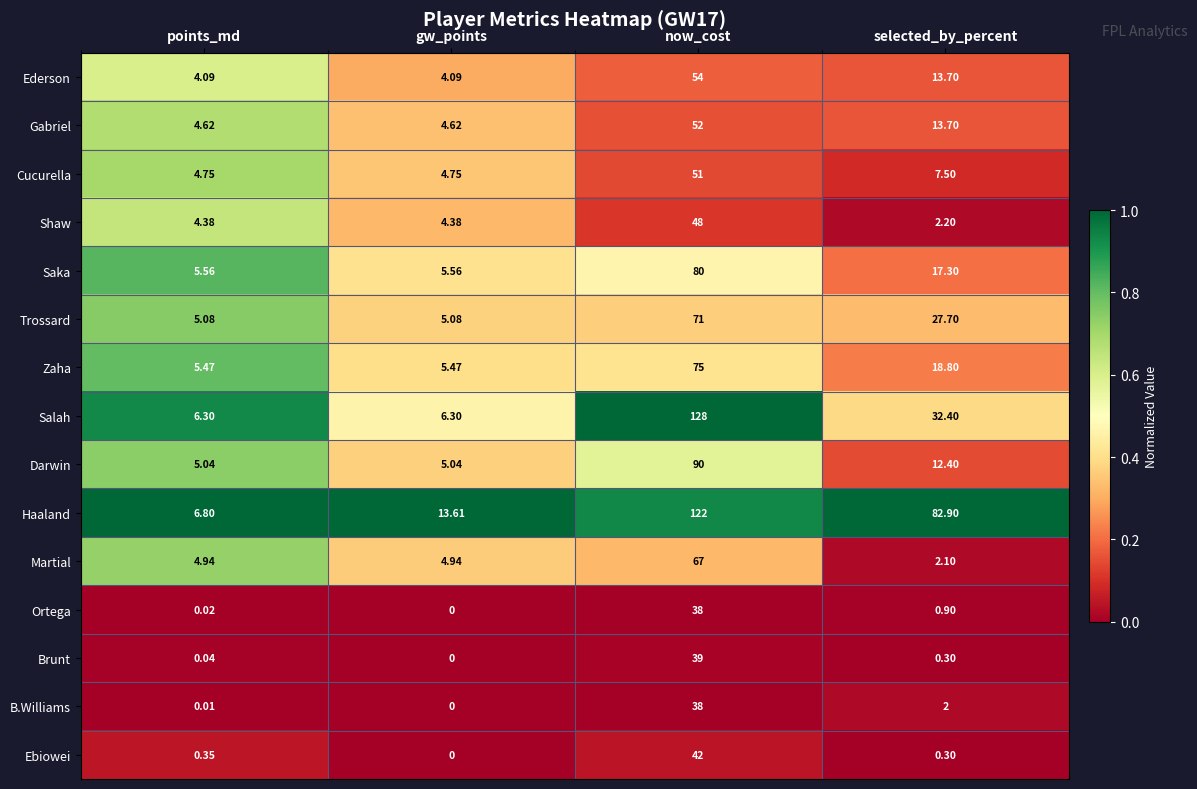

Where is Salah nearest to the value 67?

selected_by_percent